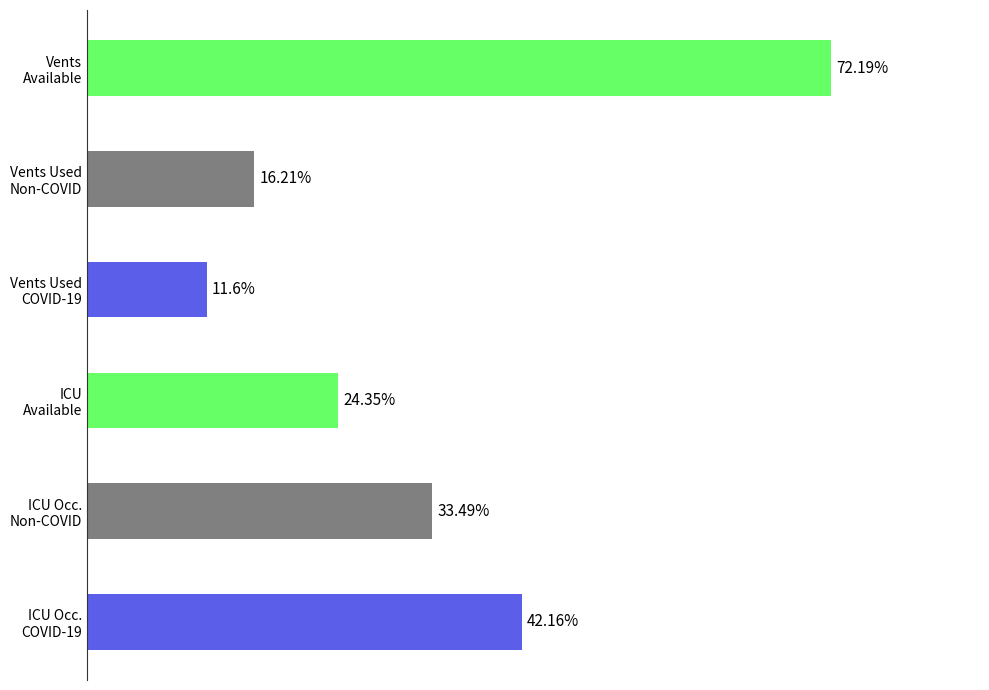

Does the chart contain any negative values?

No